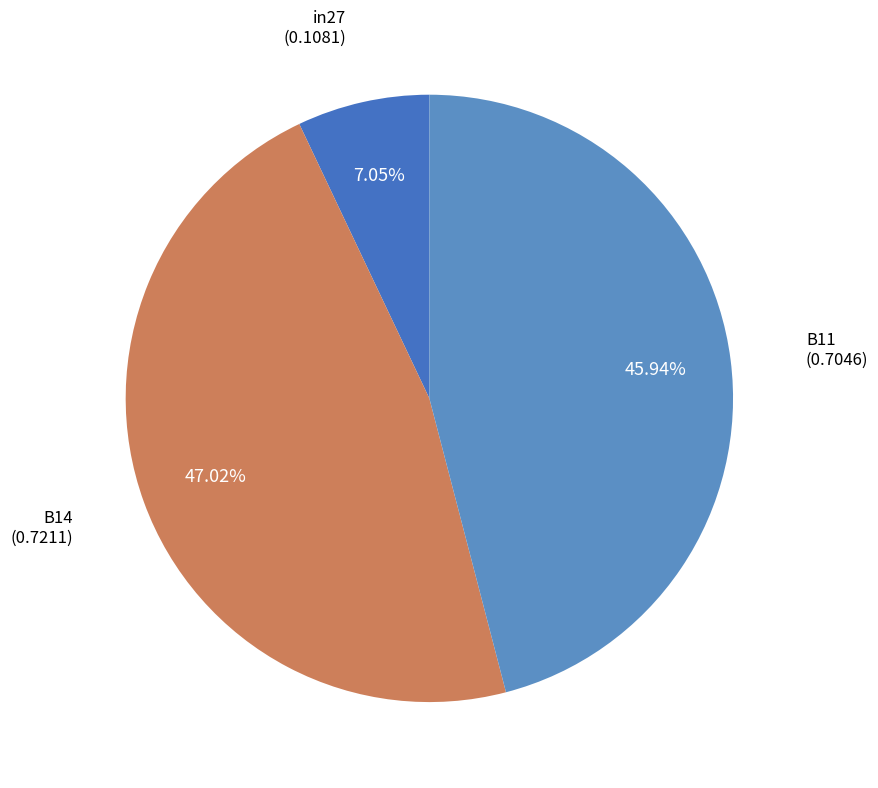

Combined, do B14 and B11 account for over 50%?

Yes